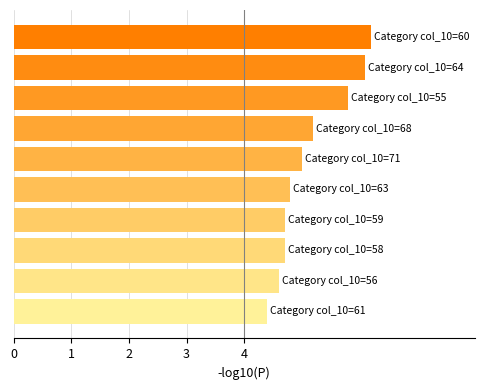

What is the average value?

5.2